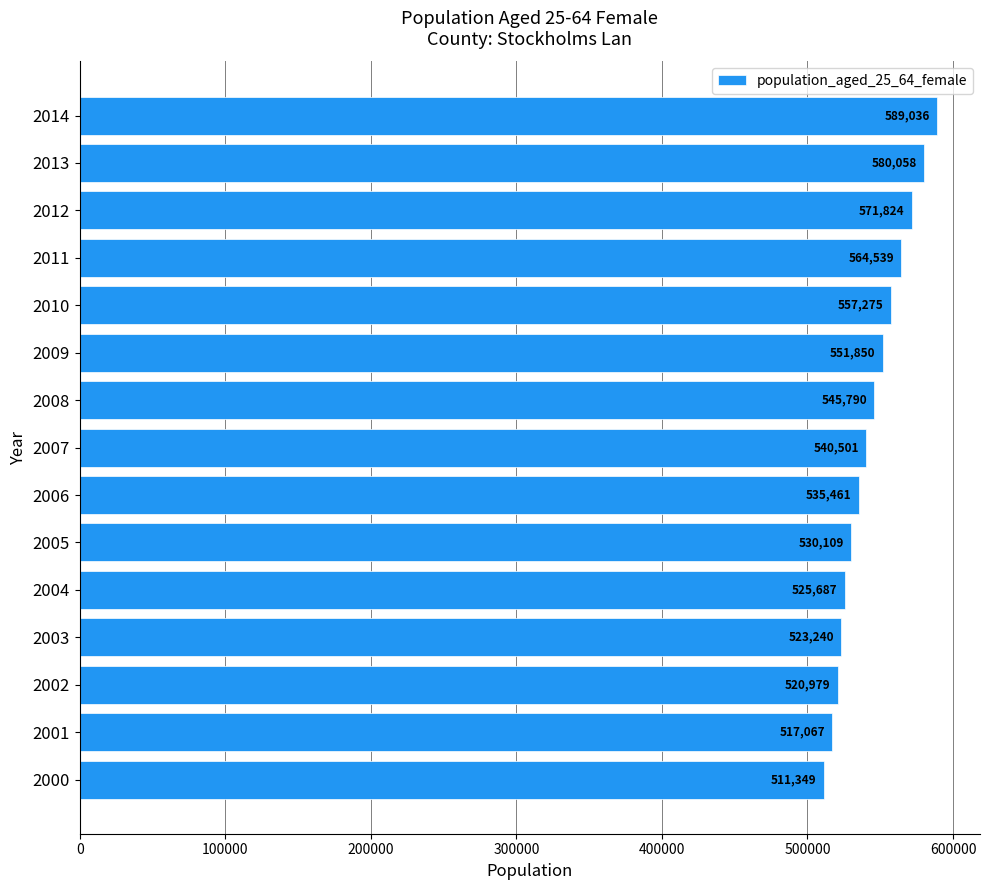

What is the difference between the maximum and minimum values?

77687